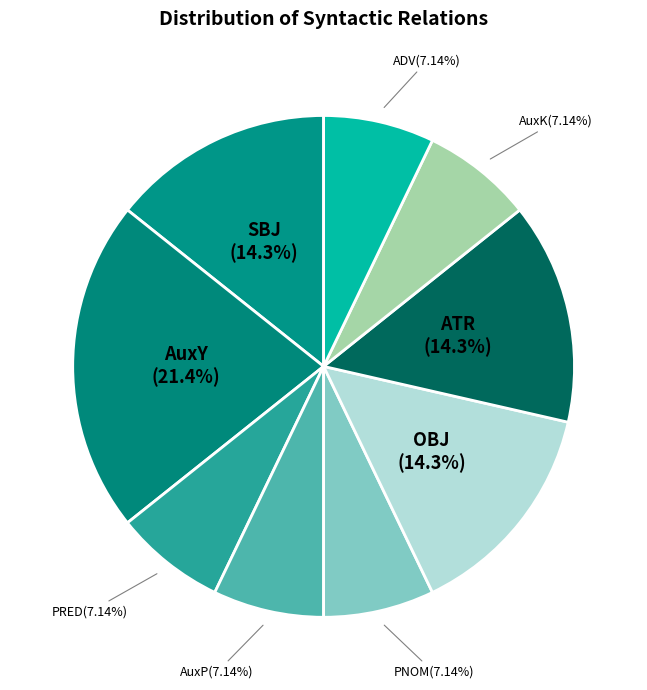

Count the number of slices in the pie.

9